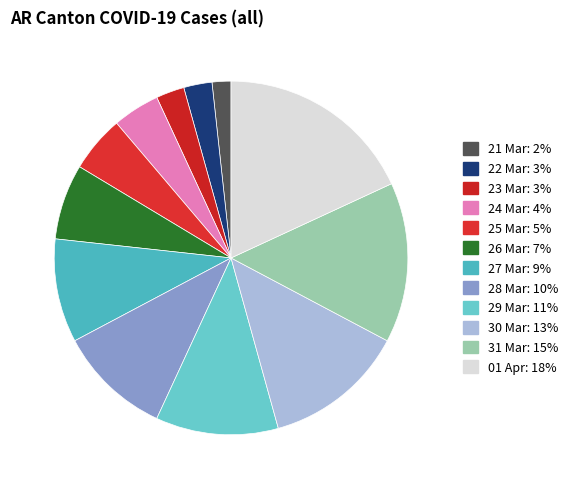

How many slices are in this pie chart?

12